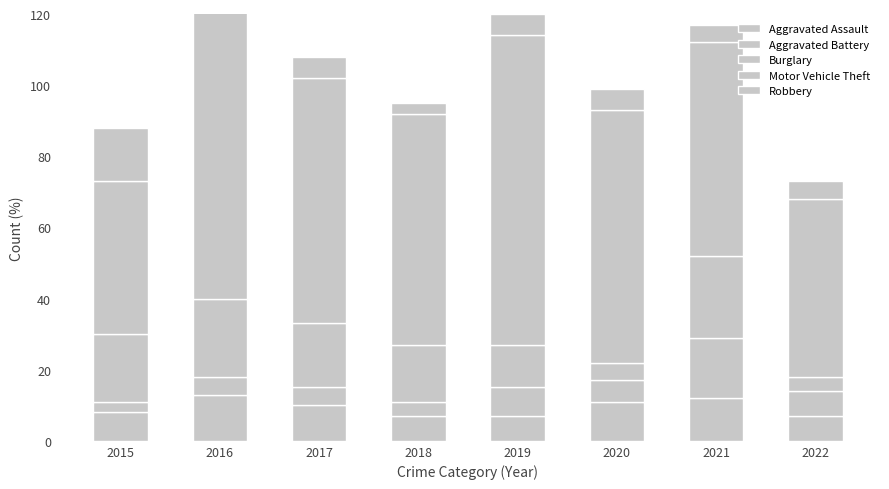

What is the average value of the Motor Vehicle Theft series?

68